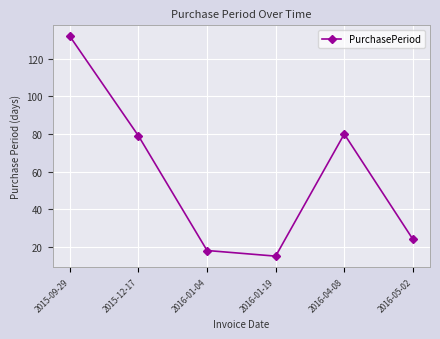

Reading right to left, what are all the values shown in this chart?

24	80	15	18	79	132